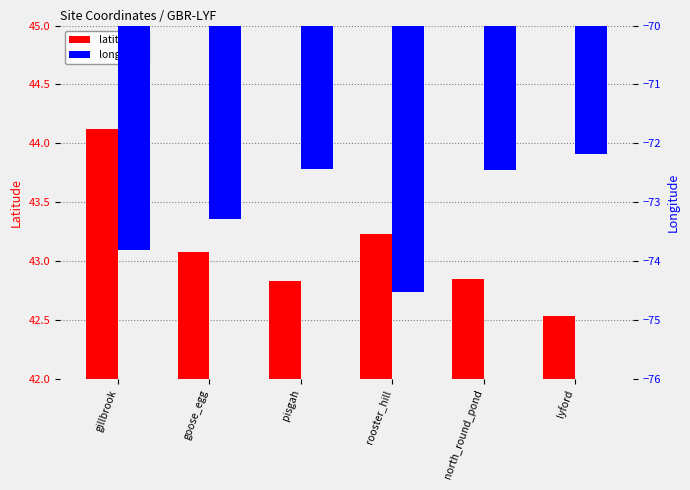

What is the total value across all series at rooster_hill?

-31.3